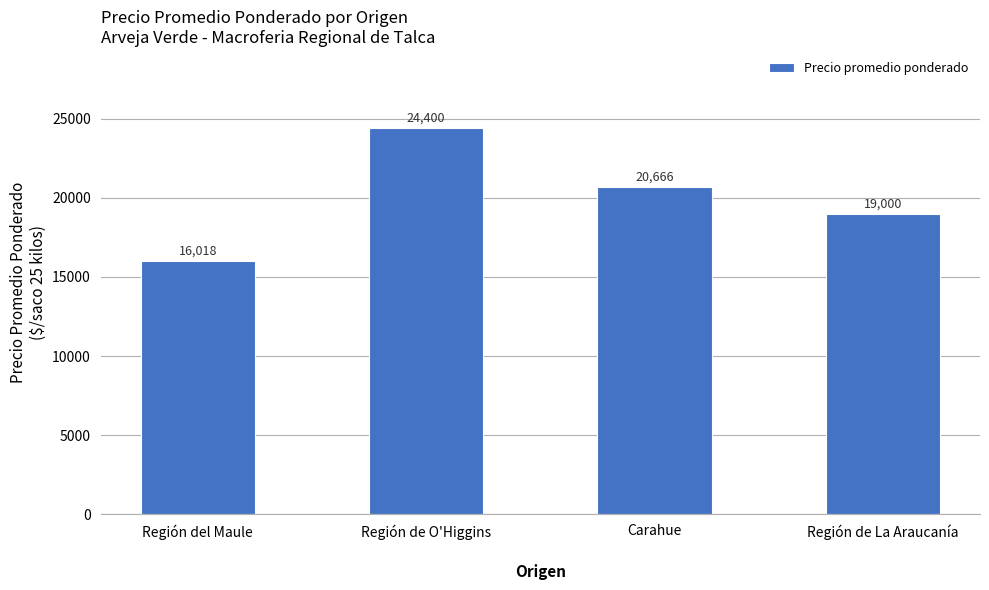

Rank the categories by value from highest to lowest.

Región de O'Higgins, Carahue, Región de La Araucanía, Región del Maule